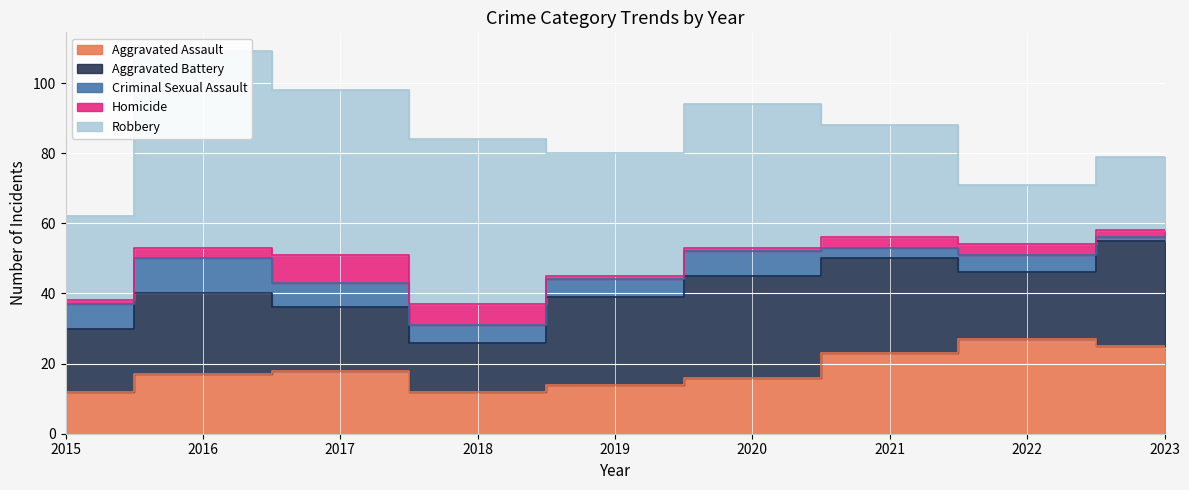

Is the value of Aggravated Battery at 2015 greater than the value of Homicide at 2017?

Yes